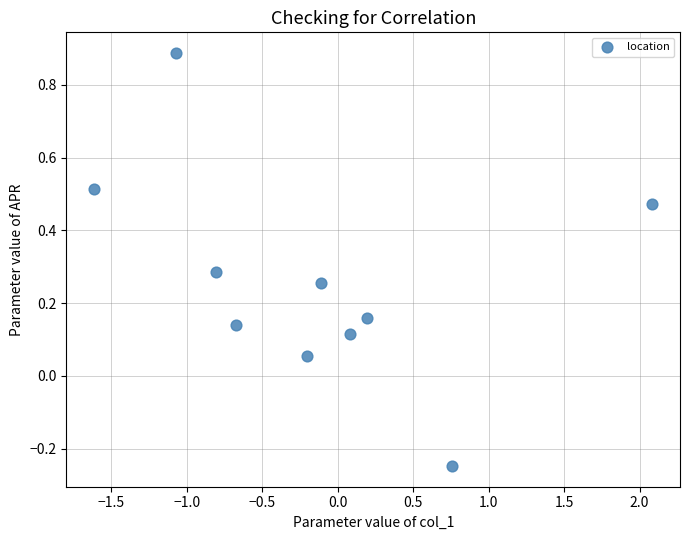

What is the range of X values (max minus min)?

3.7